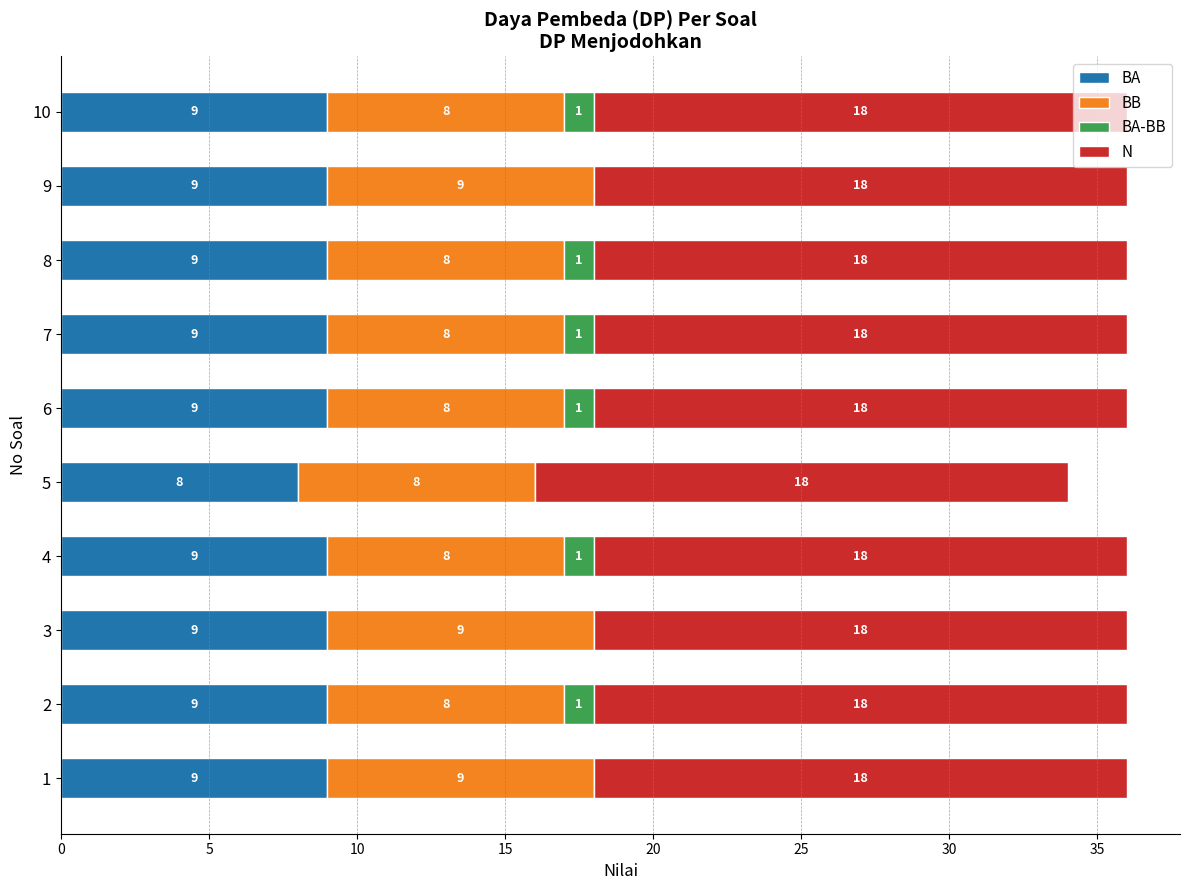

True or false: BA has a value of 12 at 7.

False